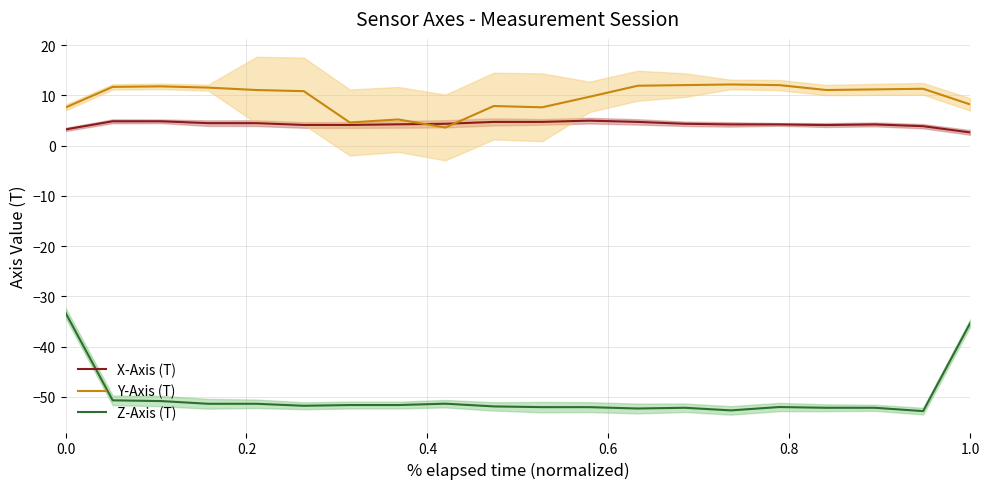

True or false: Z-Axis (T) and Y-Axis (T) cross at least once.

False